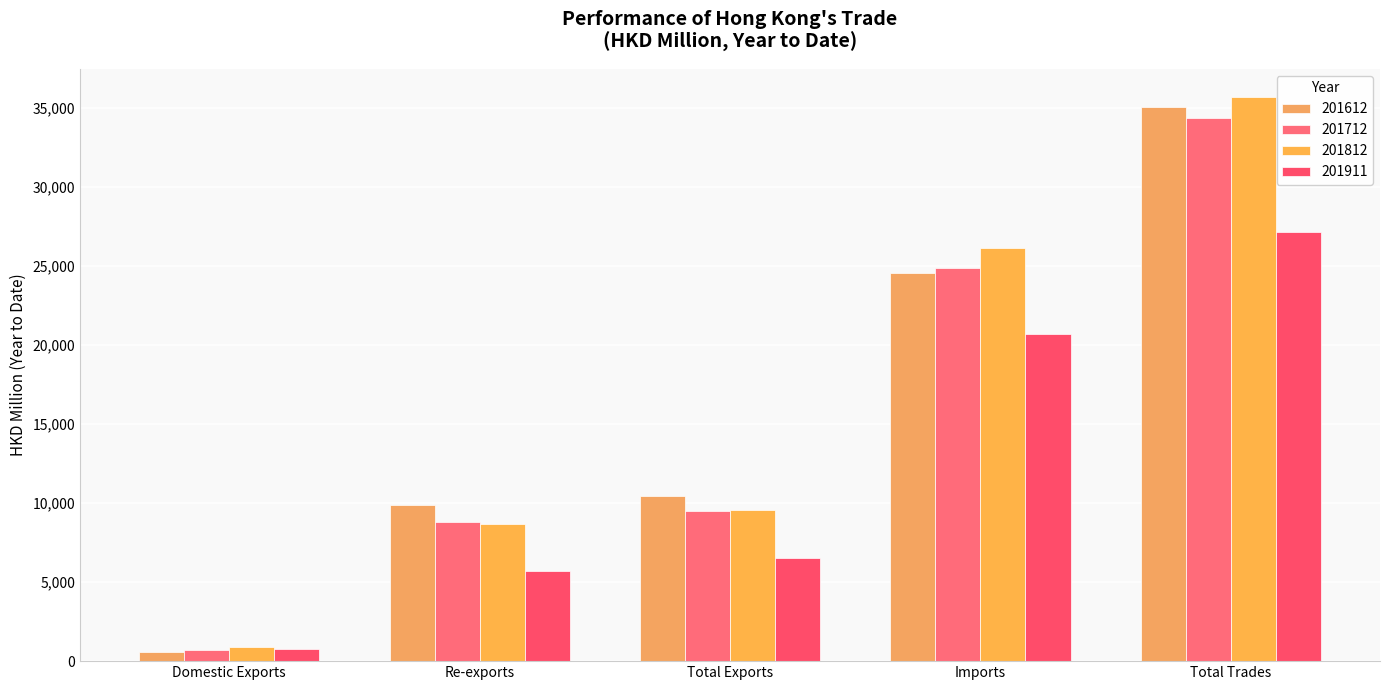

What is the sum of the 201612 values at Imports and Re-exports?

34446.5